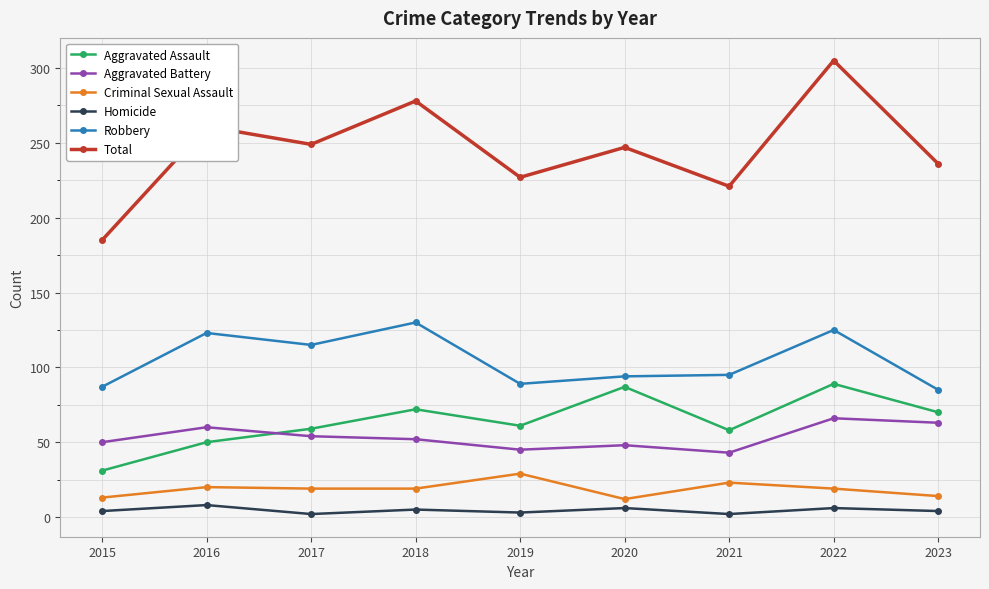

What is the minimum value for Aggravated Assault?

31